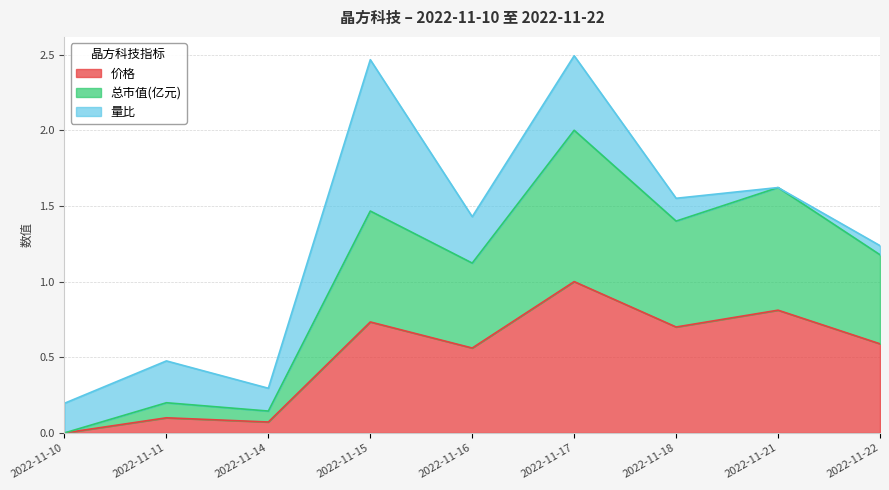

The 价格 series shows 0.1 at 2022-11-14. True or false?

False